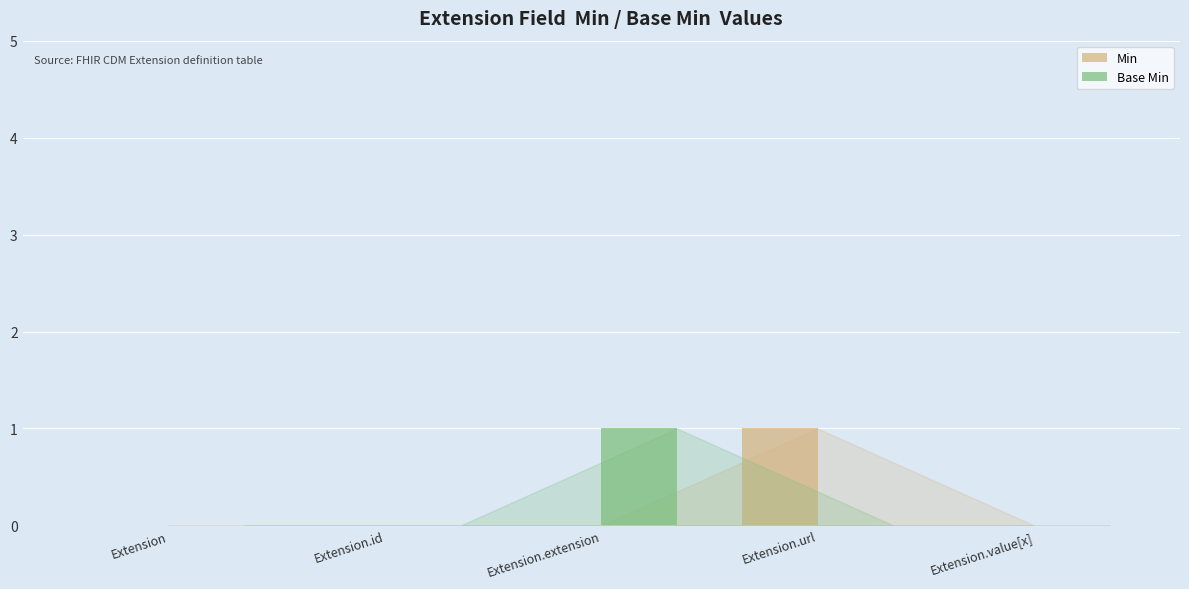

Which series changed the most between Extension.id and Extension.url?

Min